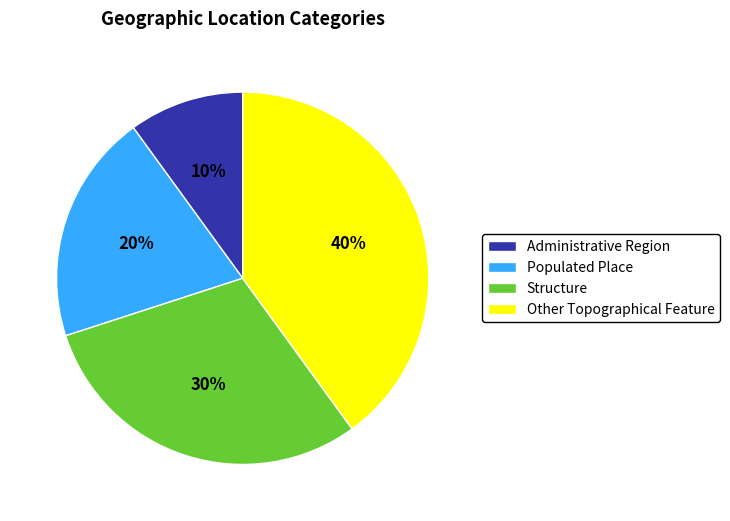

To the nearest percent, what percentage of the pie is Populated Place?

20%